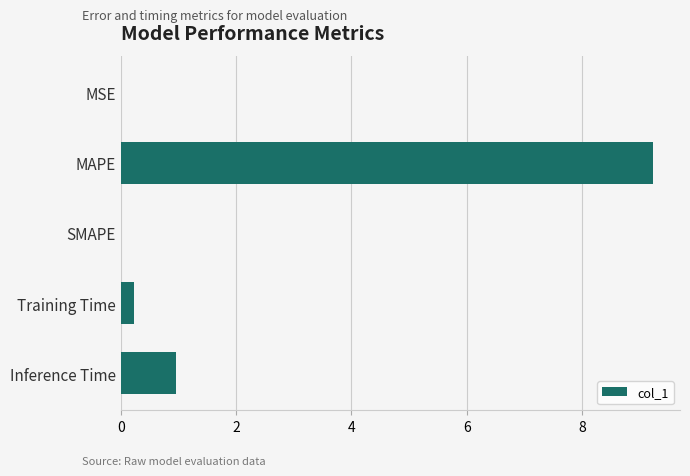

Between SMAPE and MAPE, which is larger?

MAPE